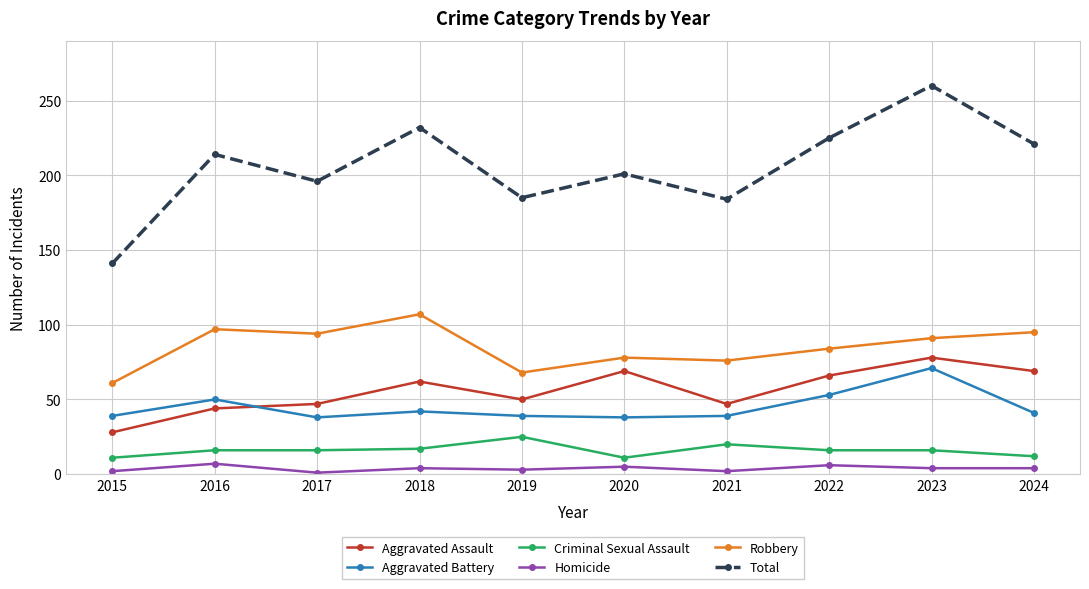

What is the sum of the Robbery values at 2017 and 2022?

178